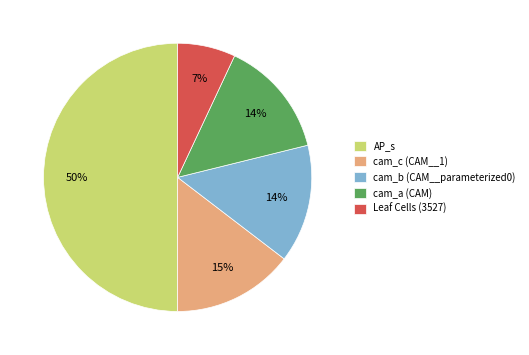

True or false: Leaf Cells (3527) accounts for 7% of the total.

True